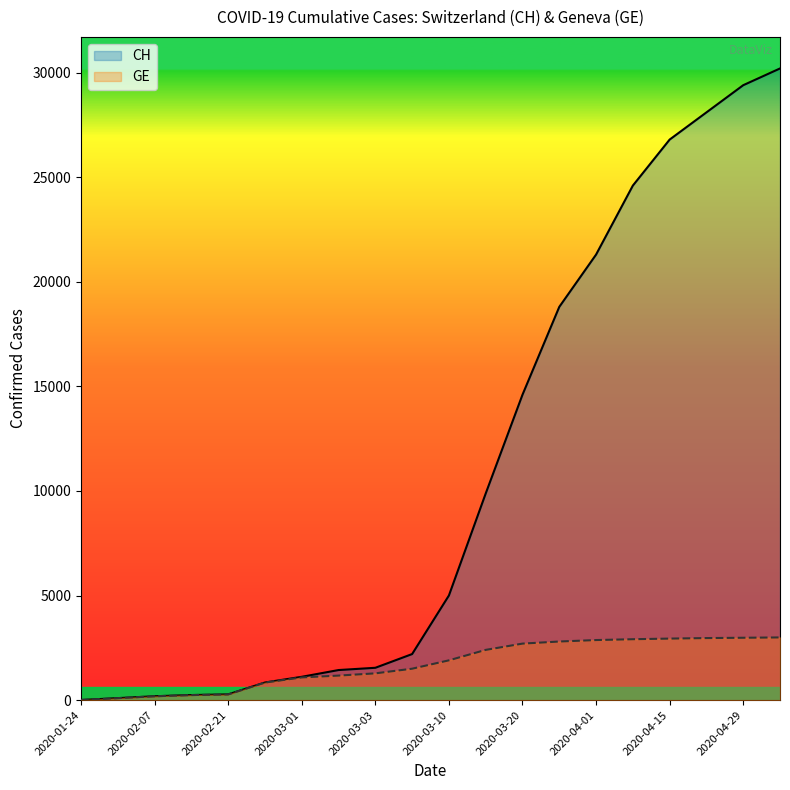

True or false: GE has more than 2 interior local peaks.

False